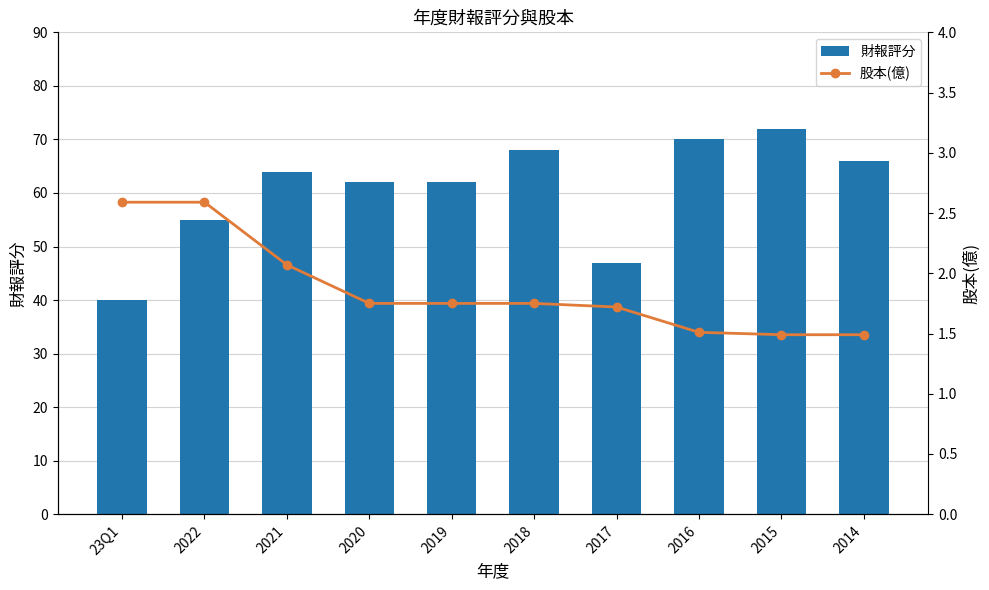

True or false: 財報評分 has a value of 62.0 at 2020.

True